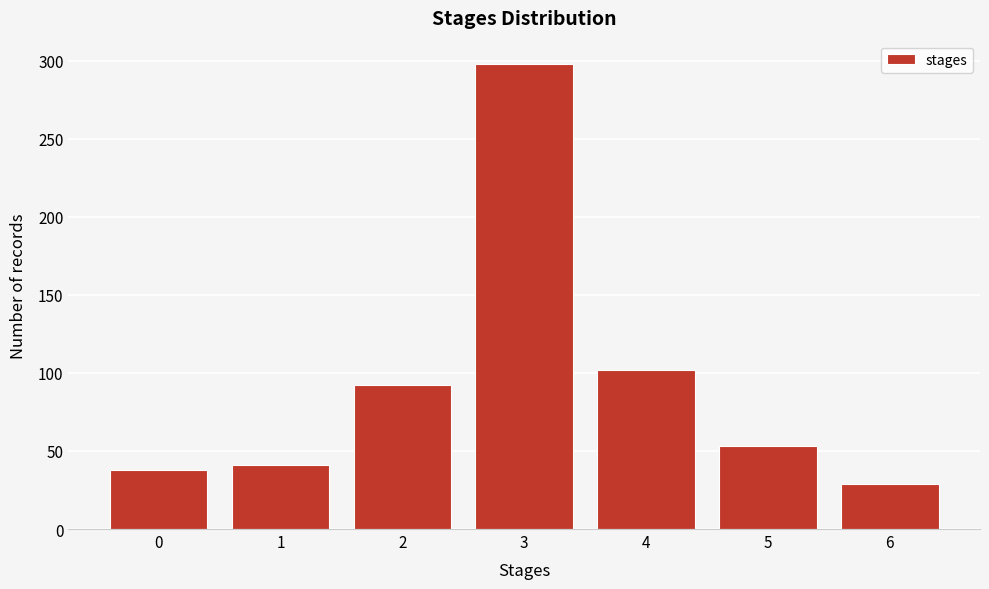

Reading left to right, transcribe all the data shown in this chart.

0=38	1=41	2=92	3=298	4=102	5=53	6=29